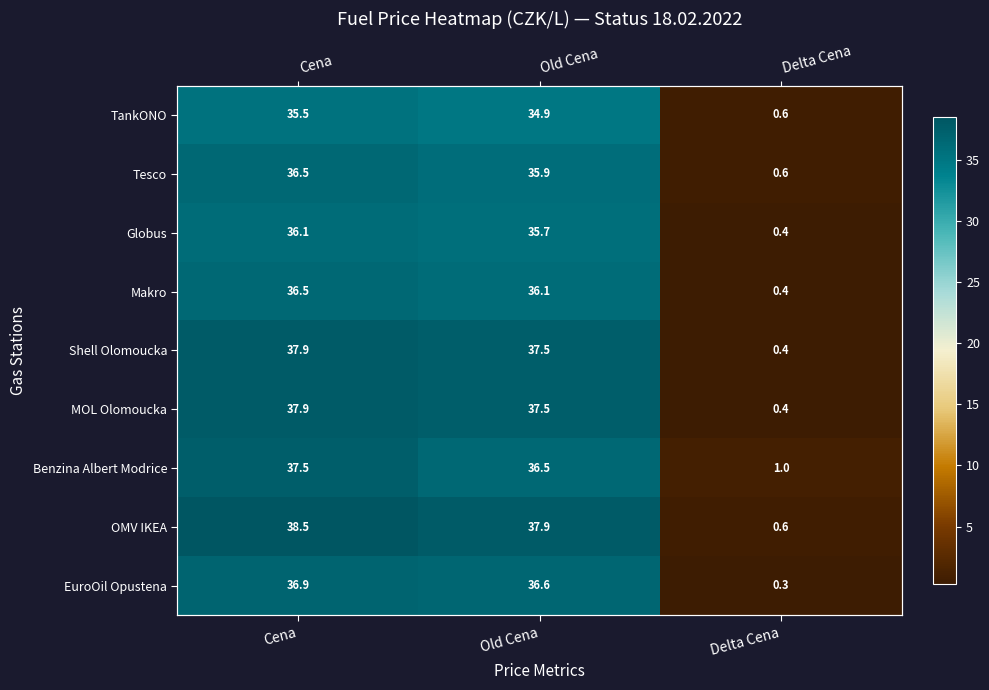

Which category has the lowest value in the Tesco series?

Delta Cena